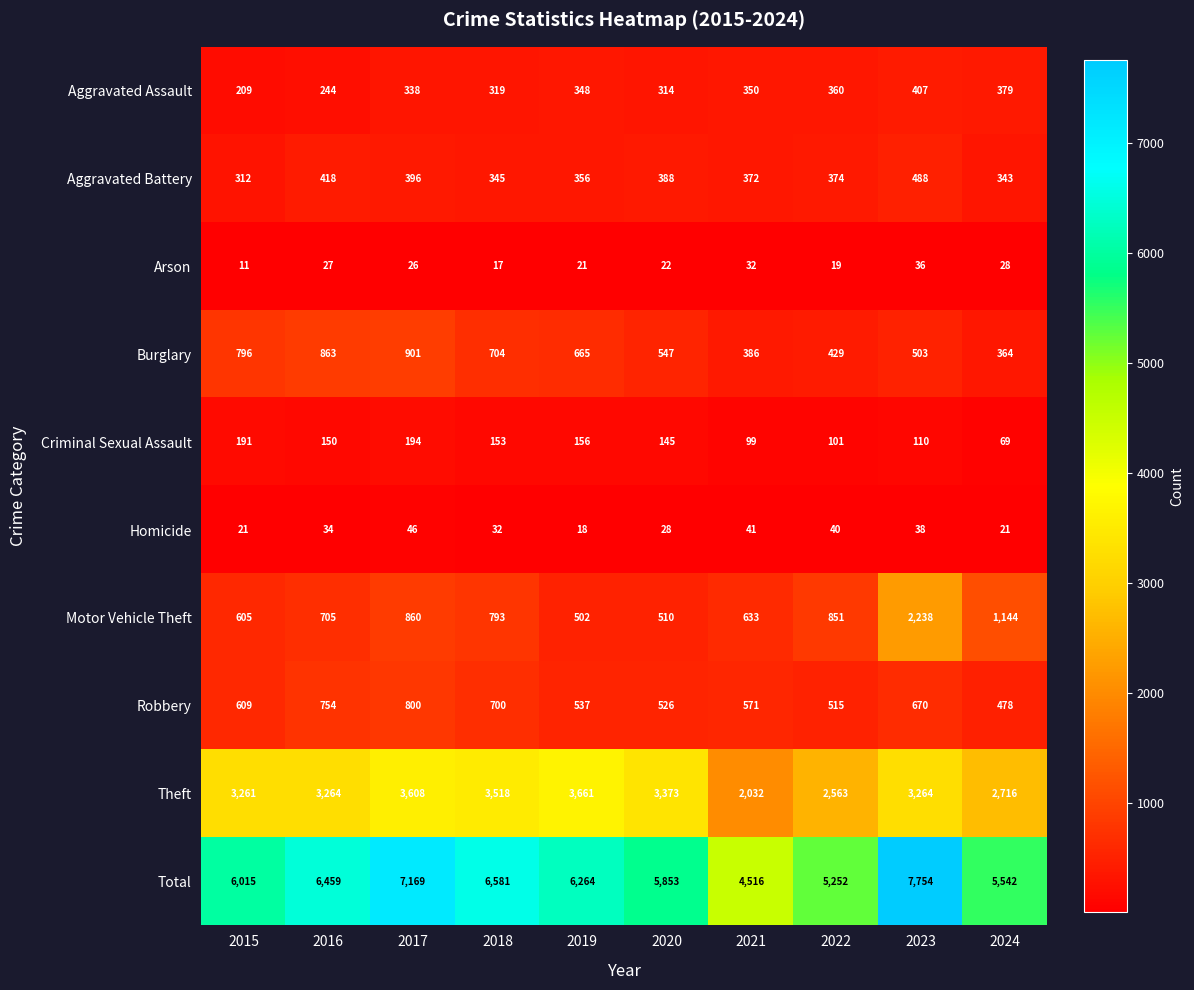

True or false: Theft has a value of 4605 at 2022.

False